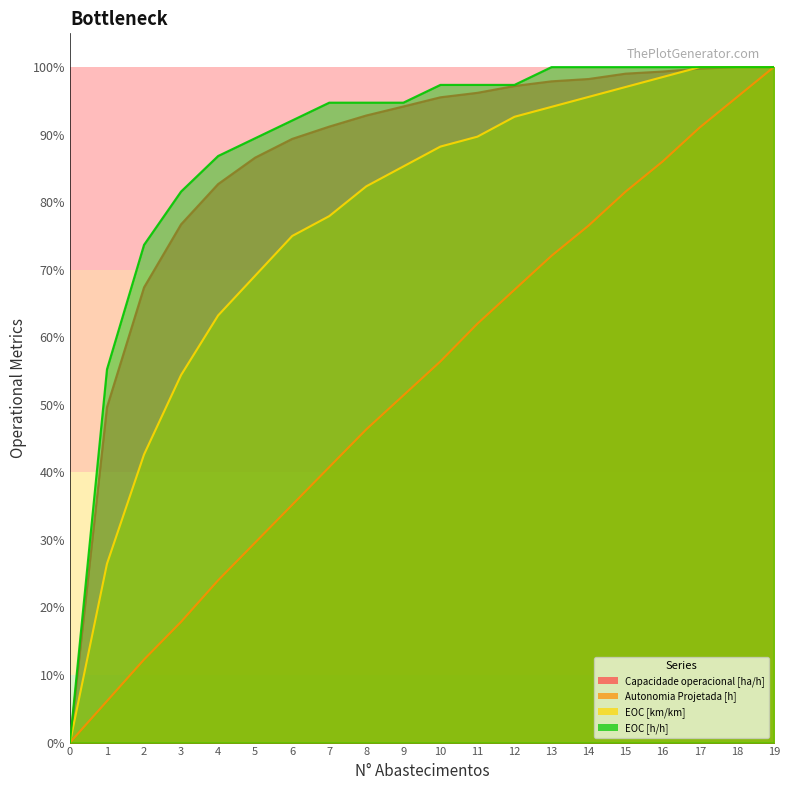

Reading right to left, transcribe all the data shown in this chart.

Capacidade operacional [ha/h]: 1.0	1.0	1.0	1.0	1.0	1.0	1.0	1.0	1.0	1.0	0.9	0.9	0.9	0.9	0.9	0.8	0.8	0.7	0.5	0.0
Autonomia Projetada [h]: 1.0	1.0	0.9	0.9	0.8	0.8	0.7	0.7	0.6	0.6	0.5	0.5	0.4	0.4	0.3	0.2	0.2	0.1	0.1	0.0
EOC [km/km]: 1.0	1.0	1.0	1.0	1.0	1.0	0.9	0.9	0.9	0.9	0.9	0.8	0.8	0.8	0.7	0.6	0.5	0.4	0.3	0.0
EOC [h/h]: 1.0	1.0	1.0	1.0	1.0	1.0	1.0	1.0	1.0	1.0	0.9	0.9	0.9	0.9	0.9	0.9	0.8	0.7	0.6	0.0